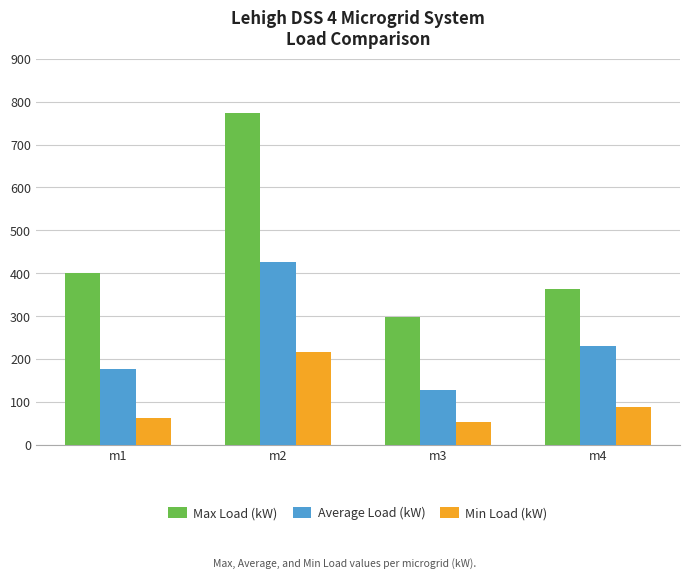

The Min Load (kW) series shows 89.0 at m4. True or false?

True